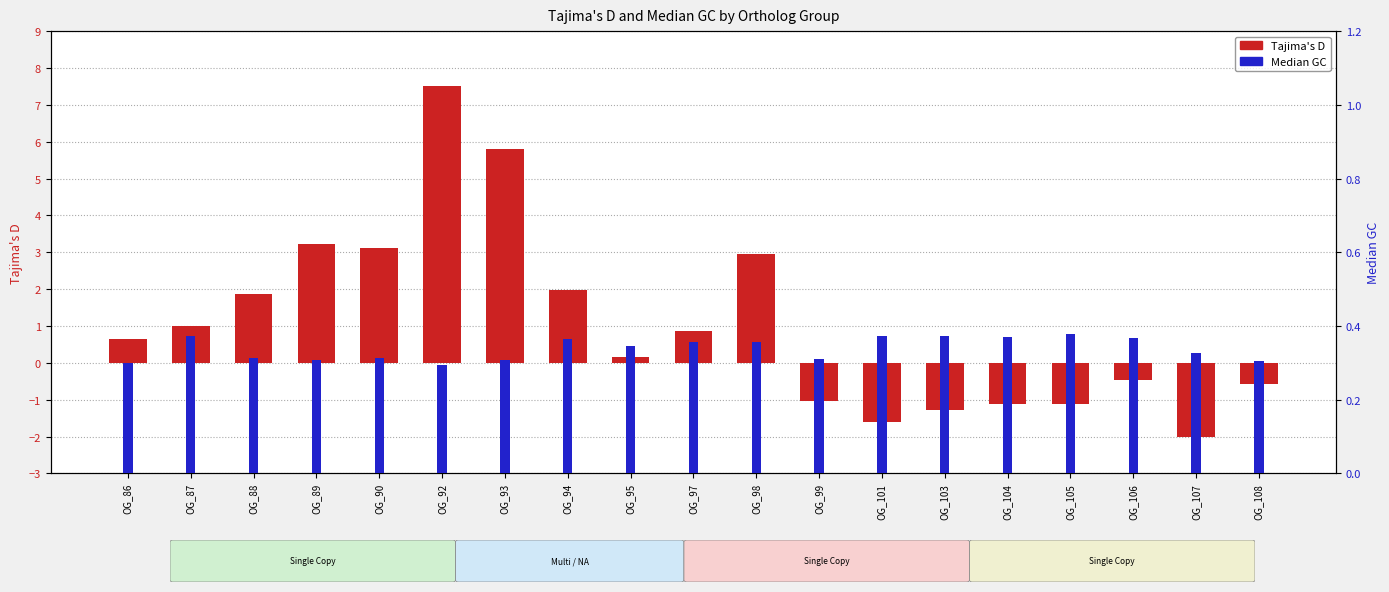

How many bars are there in total?

38